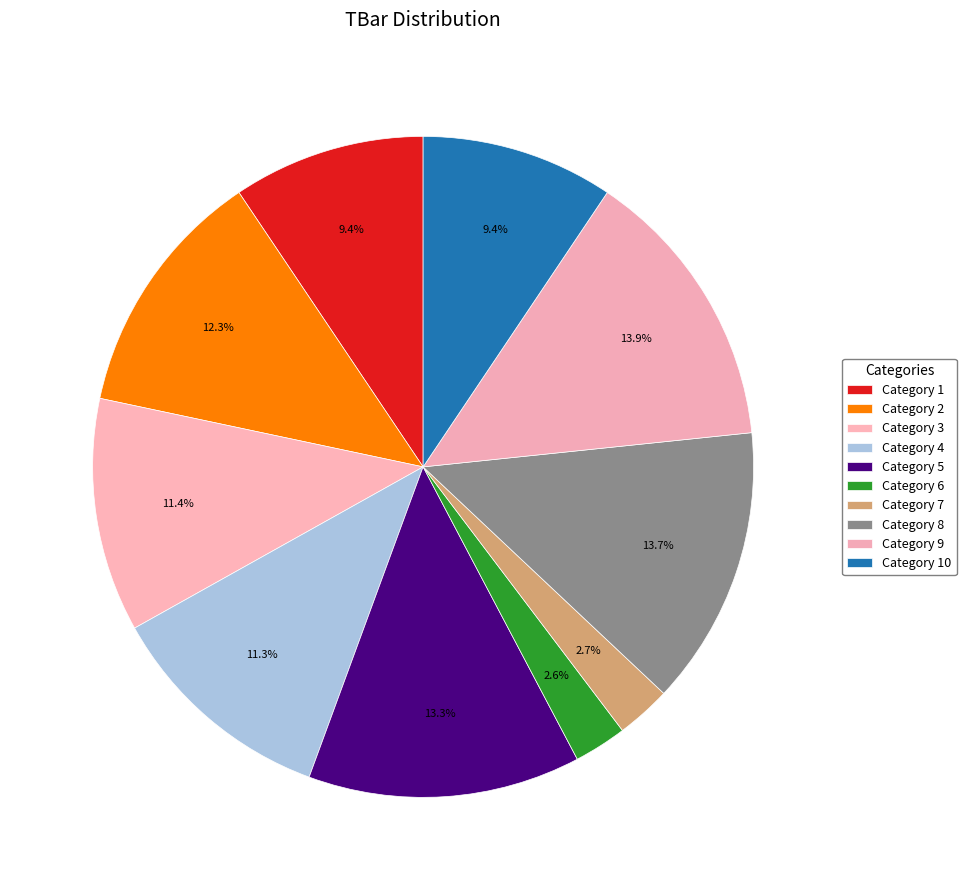

How many slices are in this pie chart?

10